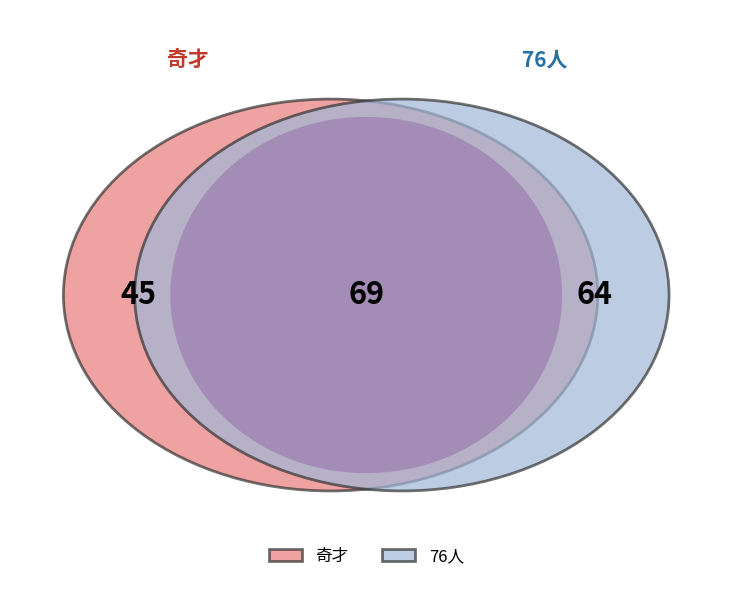

Which series has the widest spread of values?

76人